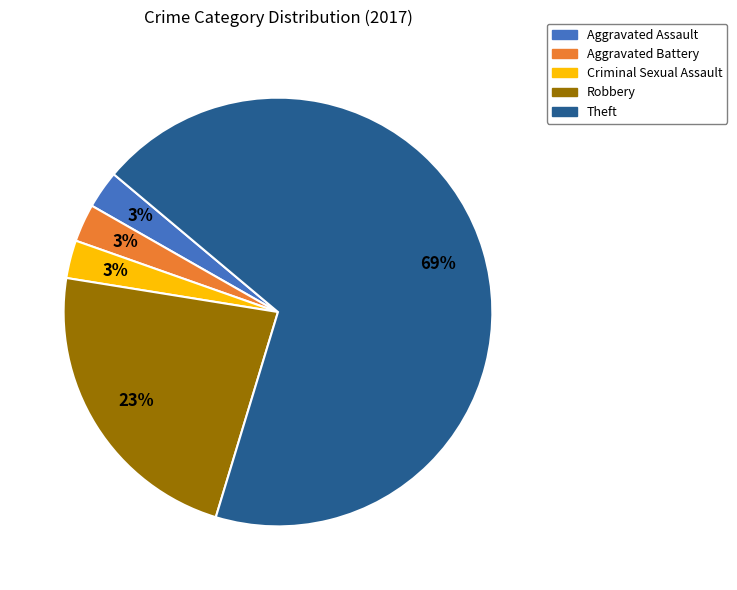

Count the number of slices in the pie.

5